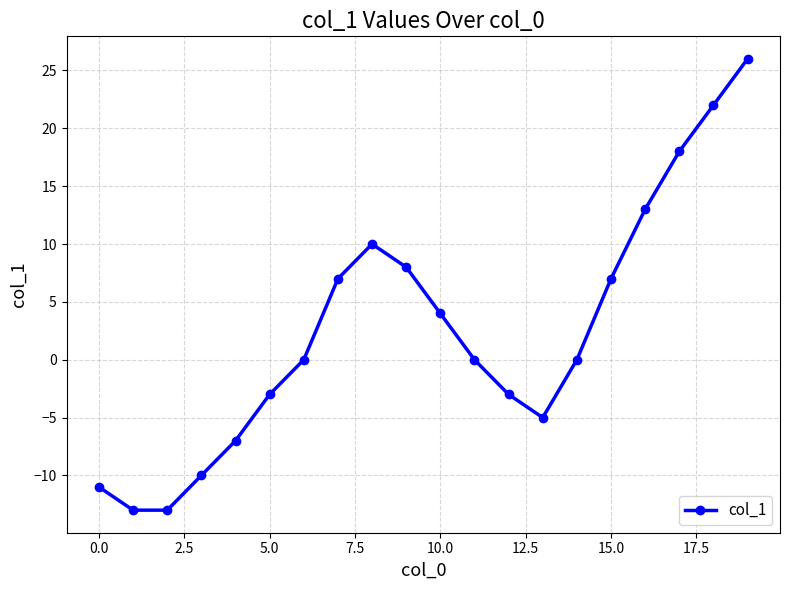

What is the sum of all values?

50